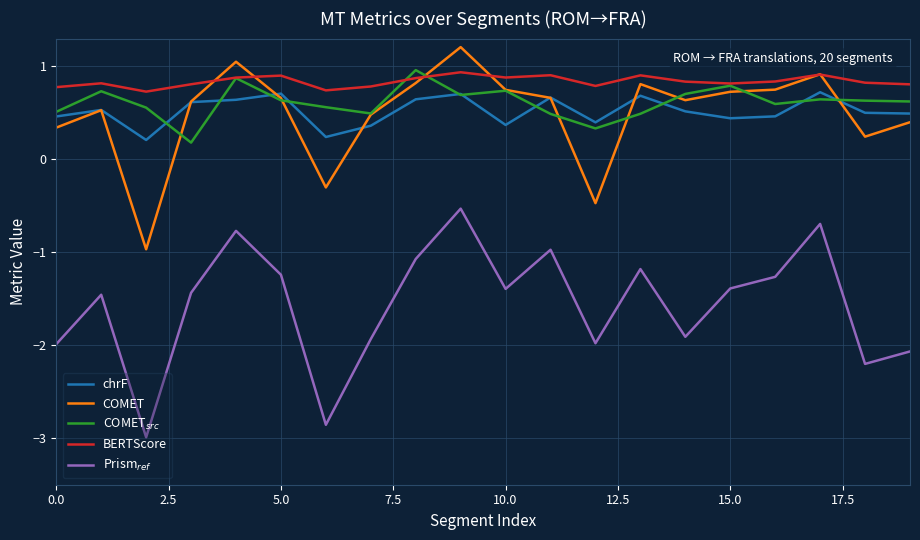

What is the maximum value shown in the chart?

1.2